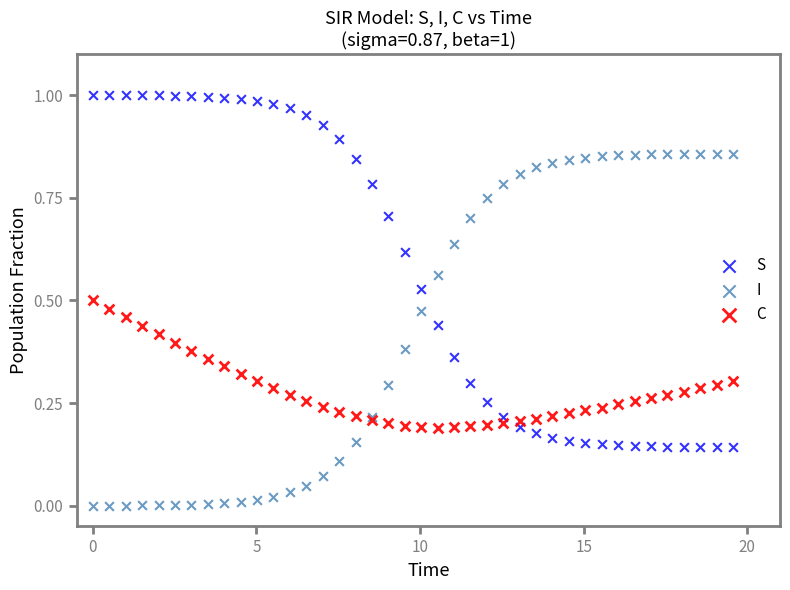

Which series reaches the maximum Y coordinate?

S